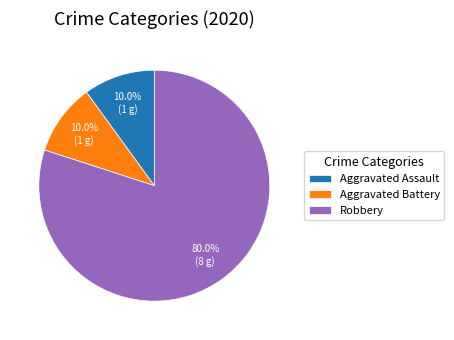

To the nearest percent, what is the average slice percentage?

33%